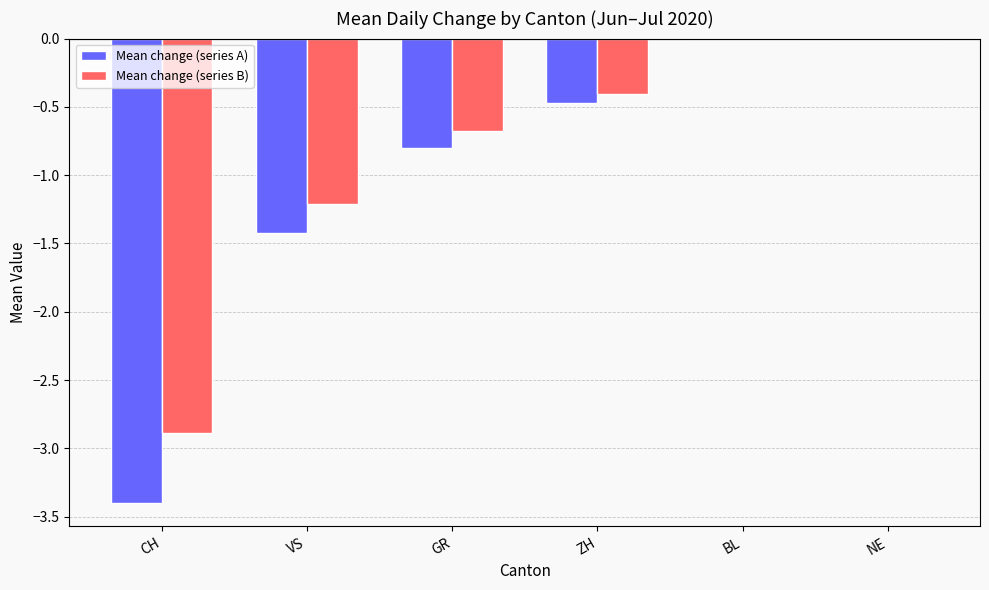

Is the value of Mean change (series A) at CH greater than the value of Mean change (series B) at VS?

No